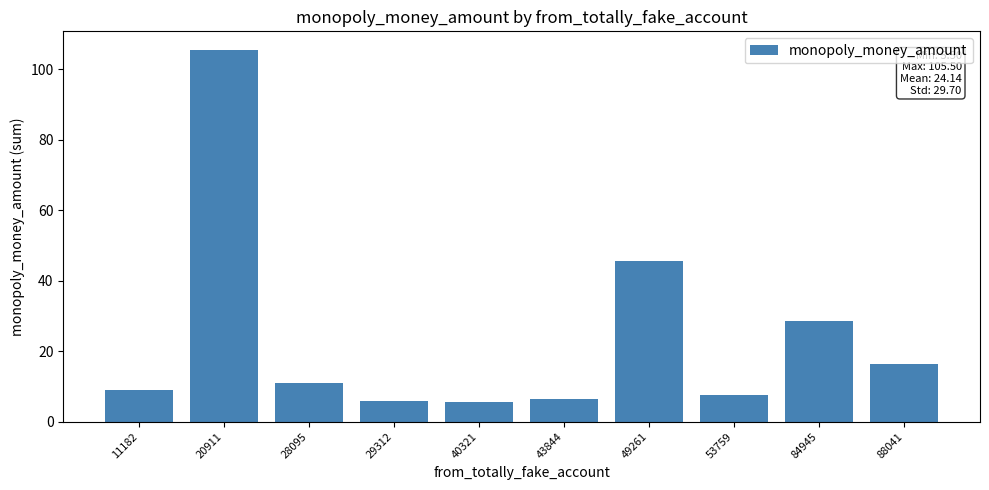

What is the value of the 5th bar from the left?

5.5